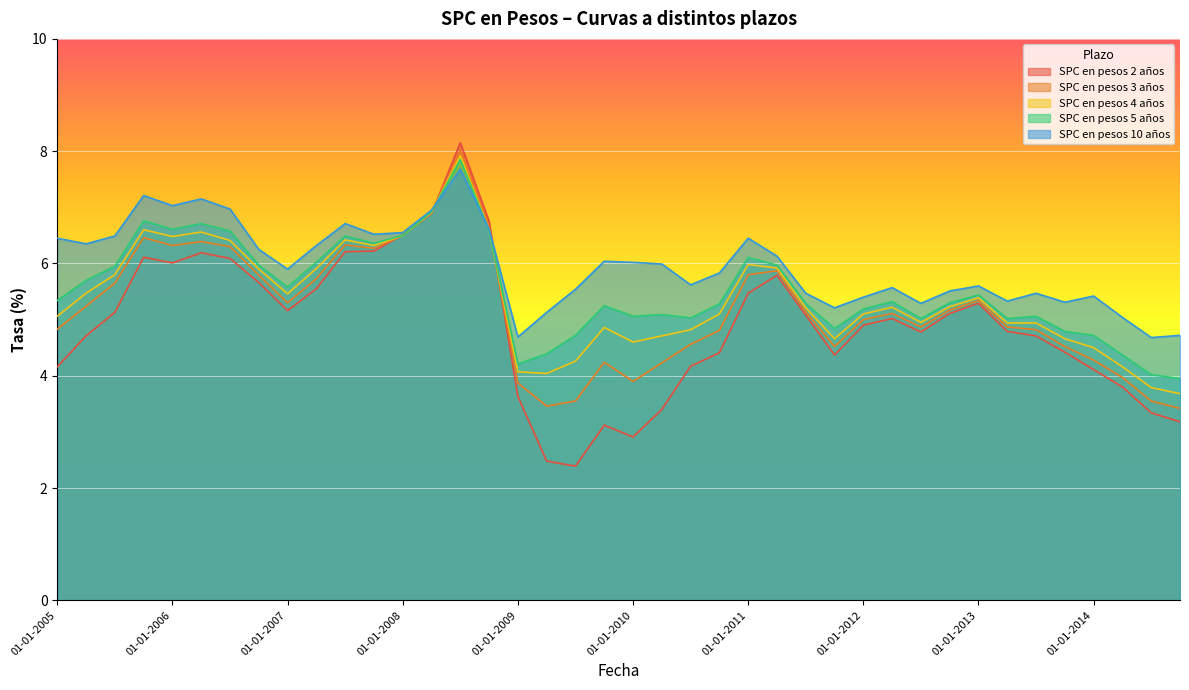

Reading left to right, extract all data points from this chart.

SPC en pesos 2 años: 4.2	4.7	5.1	6.1	6.0	6.2	6.1	5.7	5.2	5.5	6.2	6.2	6.5	6.9	8.2	6.8	3.6	2.5	2.4	3.1	2.9	3.4	4.2	4.4	5.5	5.8	5.1	4.4	4.9	5.0	4.8	5.1	5.3	4.8	4.7	4.4	4.1	3.8	3.3	3.2
SPC en pesos 3 años: 4.8	5.2	5.7	6.5	6.3	6.4	6.3	5.8	5.3	5.7	6.3	6.3	6.5	6.9	8.0	6.7	3.9	3.5	3.5	4.2	3.9	4.2	4.6	4.8	5.8	5.9	5.1	4.5	5.0	5.1	4.9	5.2	5.3	4.9	4.8	4.5	4.3	4.0	3.5	3.4
SPC en pesos 4 años: 5.1	5.5	5.8	6.6	6.5	6.6	6.4	5.9	5.5	5.9	6.4	6.3	6.5	6.9	7.9	6.6	4.1	4.0	4.3	4.9	4.6	4.7	4.8	5.1	6.0	5.9	5.2	4.7	5.1	5.2	5.0	5.2	5.4	4.9	4.9	4.7	4.5	4.2	3.8	3.7
SPC en pesos 5 años: 5.3	5.7	6.0	6.8	6.6	6.7	6.6	6.0	5.6	6.0	6.5	6.4	6.5	6.9	7.8	6.6	4.2	4.4	4.7	5.2	5.1	5.1	5.0	5.3	6.1	6.0	5.3	4.8	5.2	5.3	5.0	5.3	5.4	5.0	5.1	4.8	4.7	4.4	4.0	4.0
SPC en pesos 10 años: 6.5	6.3	6.5	7.2	7.0	7.2	7.0	6.2	5.9	6.3	6.7	6.5	6.5	7.0	7.7	6.6	4.7	5.1	5.5	6.0	6.0	6.0	5.6	5.8	6.5	6.1	5.5	5.2	5.4	5.6	5.3	5.5	5.6	5.3	5.5	5.3	5.4	5.0	4.7	4.7